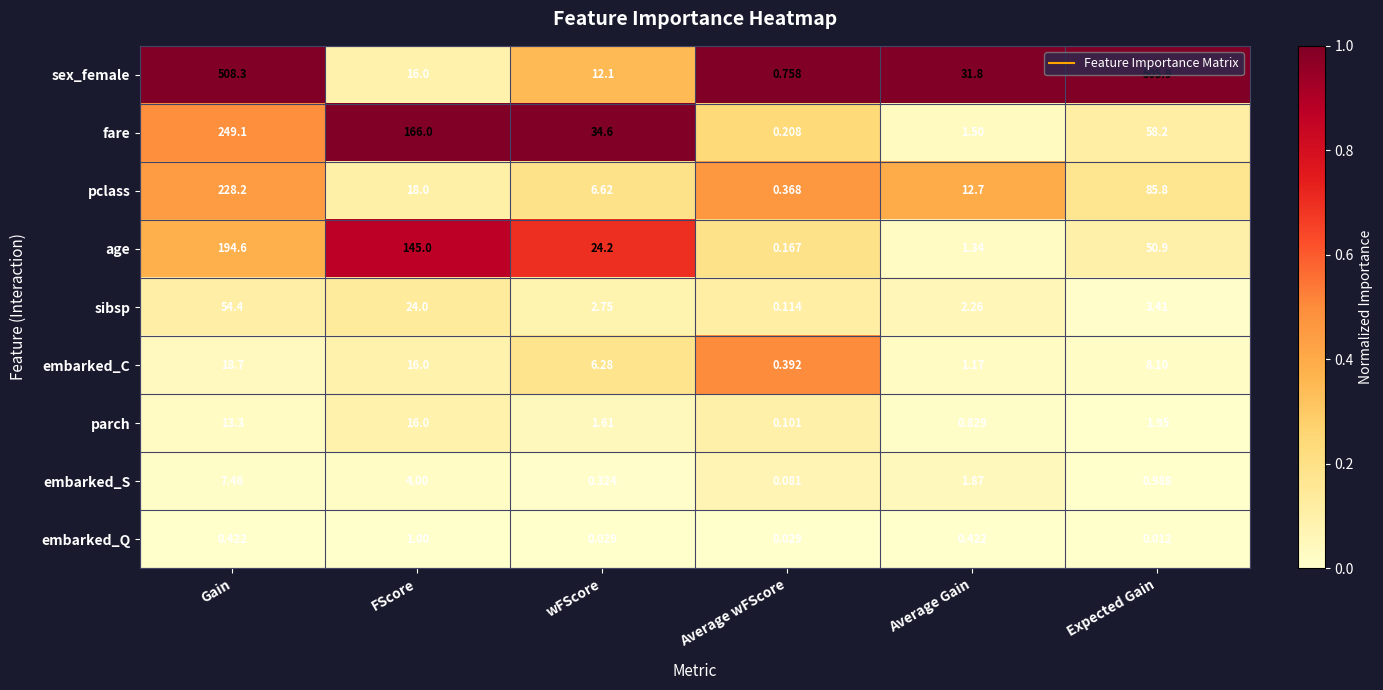

Rank the series by their maximum value, from highest to lowest.

sex_female, fare, pclass, age, sibsp, embarked_C, parch, embarked_S, embarked_Q